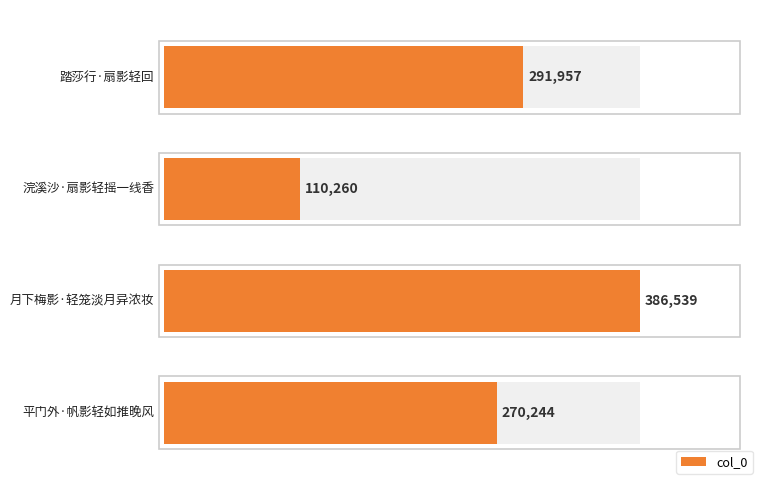

What is the greatest value displayed?

386539